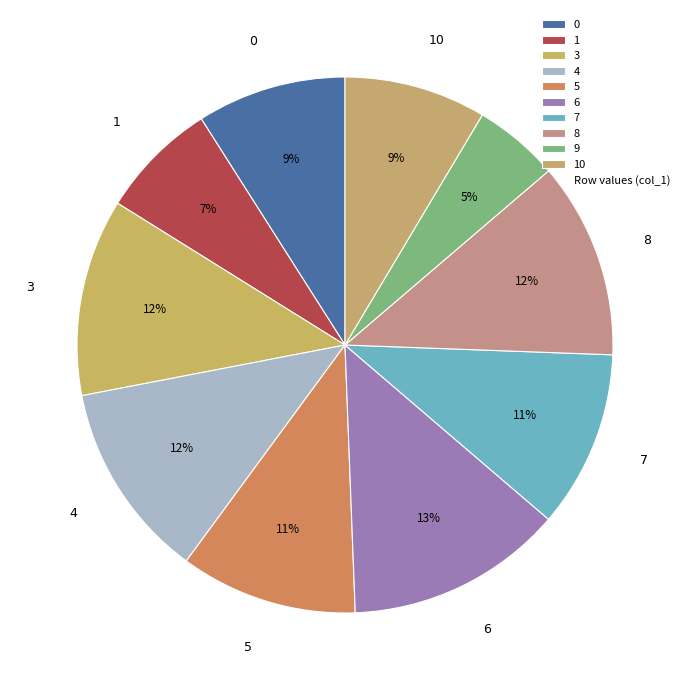

To the nearest percent, what percentage of the pie is 6?

13%